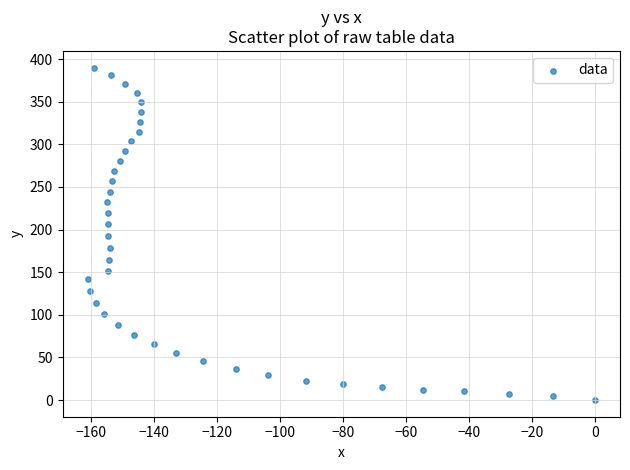

What is the range of Y values (max minus min)?

390.0